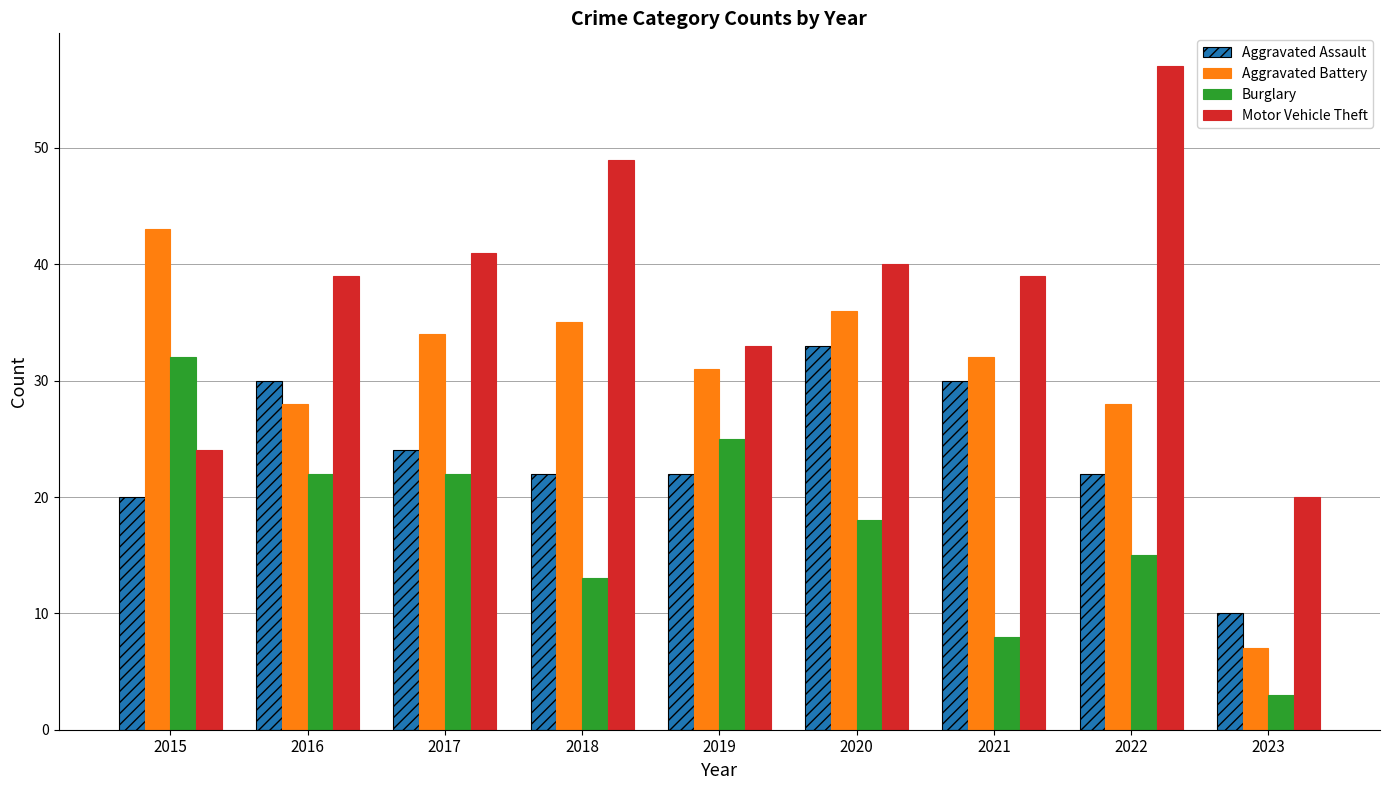

Which series has the largest total across all categories?

Motor Vehicle Theft